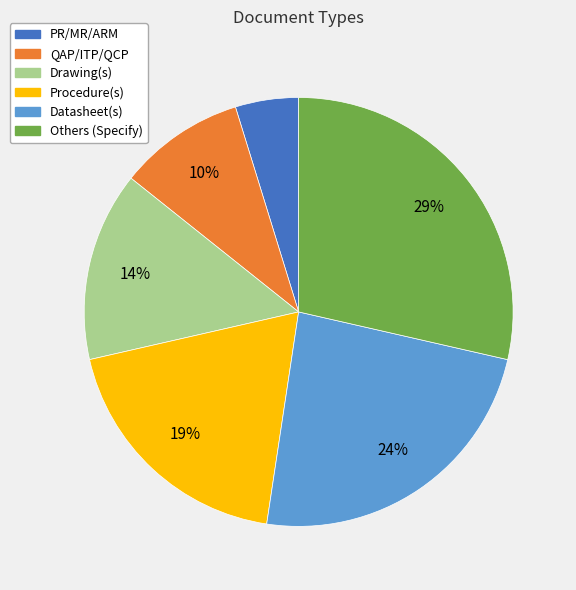

To the nearest percent, what is the average slice percentage?

17%